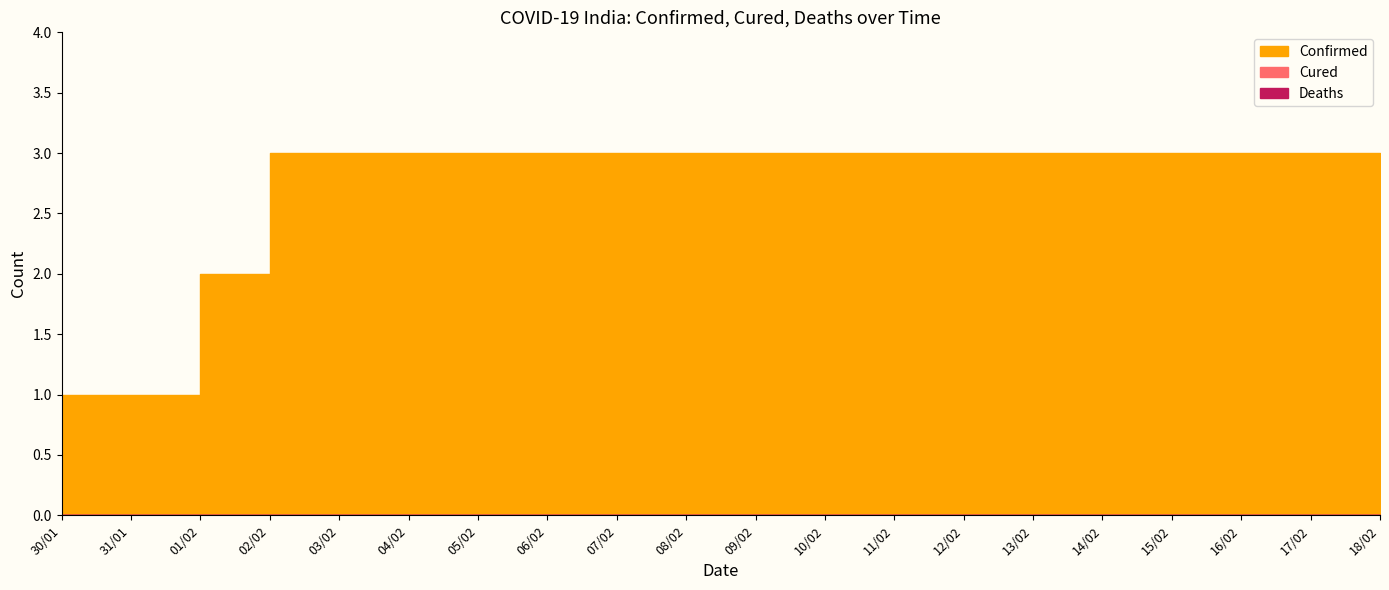

How many values in the Confirmed series are below 3?

3